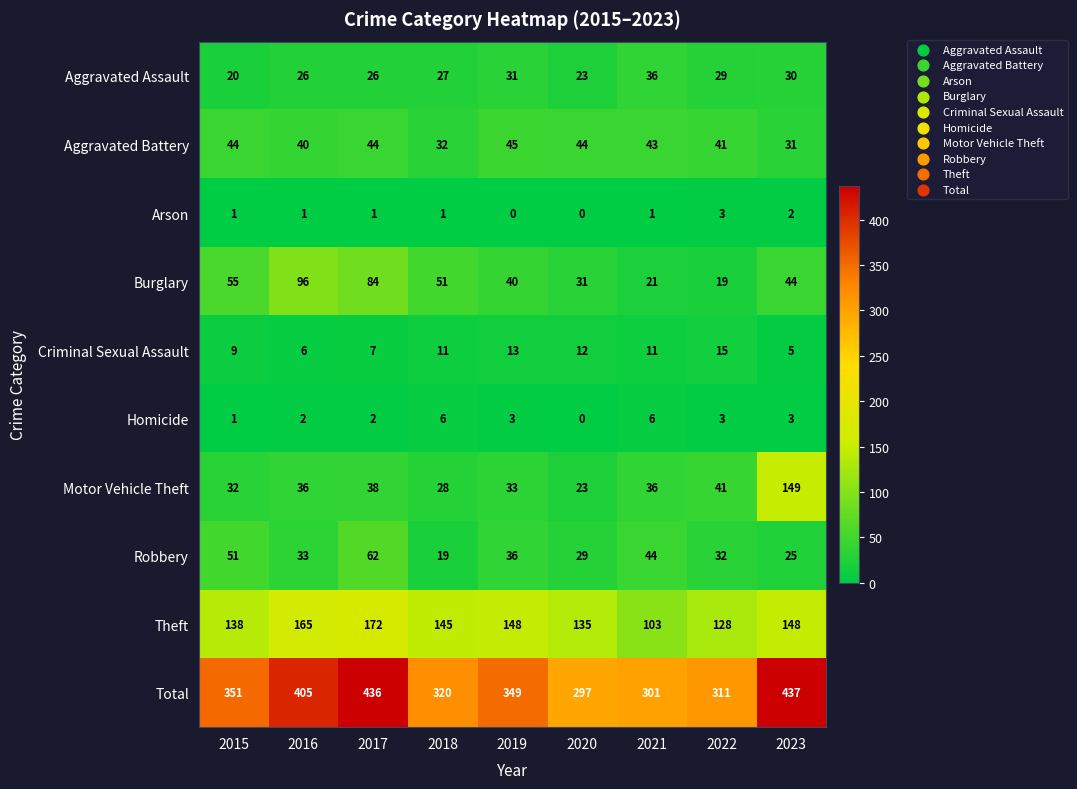

Read the Aggravated Battery value at 2018, to the nearest 10.

30